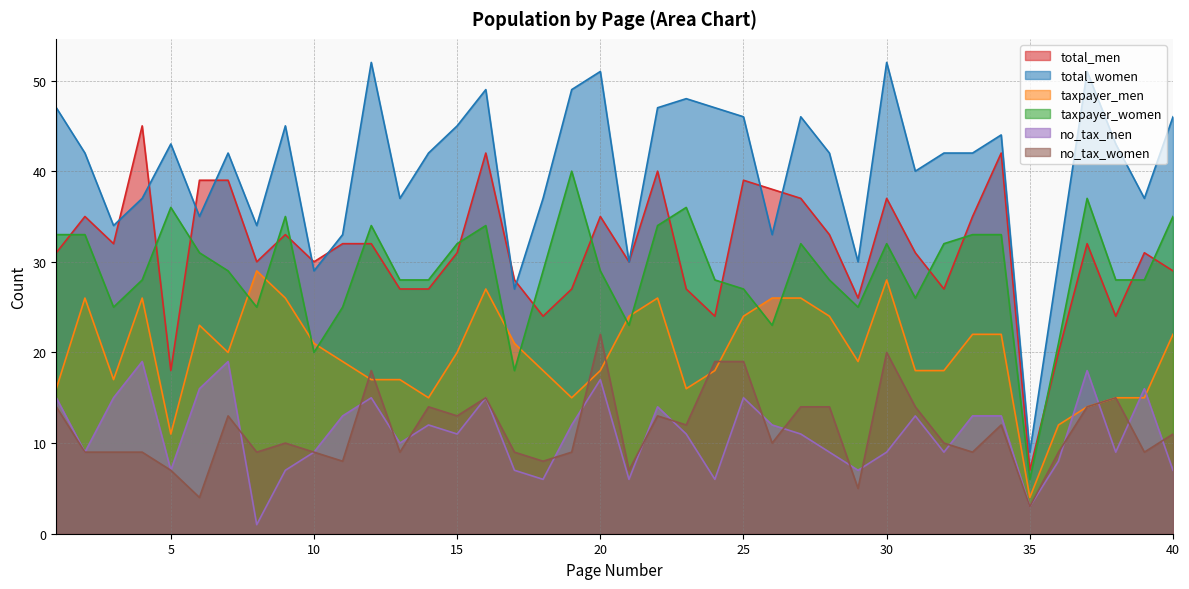

Between which two adjacent categories do total_men and taxpayer_women first intersect?

1 and 2